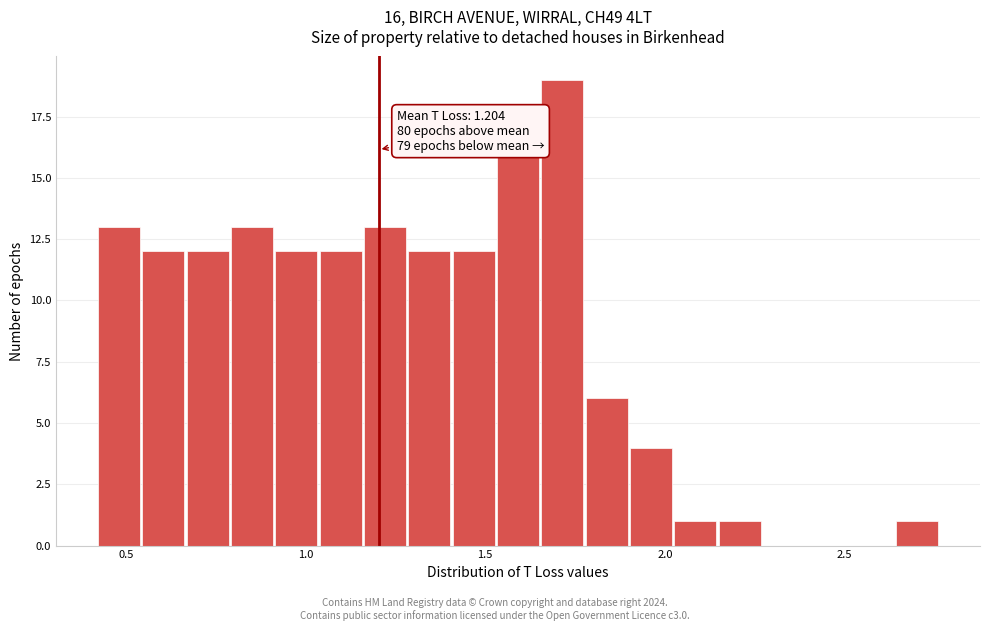

Read against the x-axis, roughly where is the centre of the tallest bar?

1.70